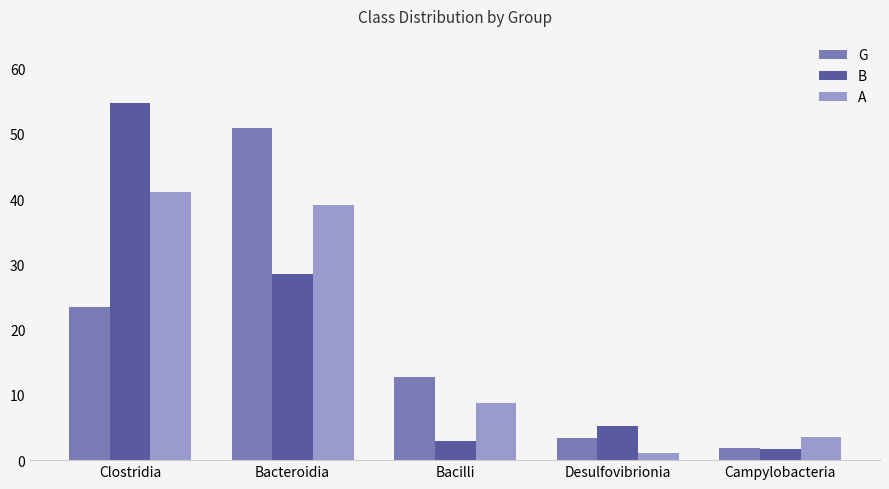

What is the difference between the maximum and minimum values in the A series?

40.0